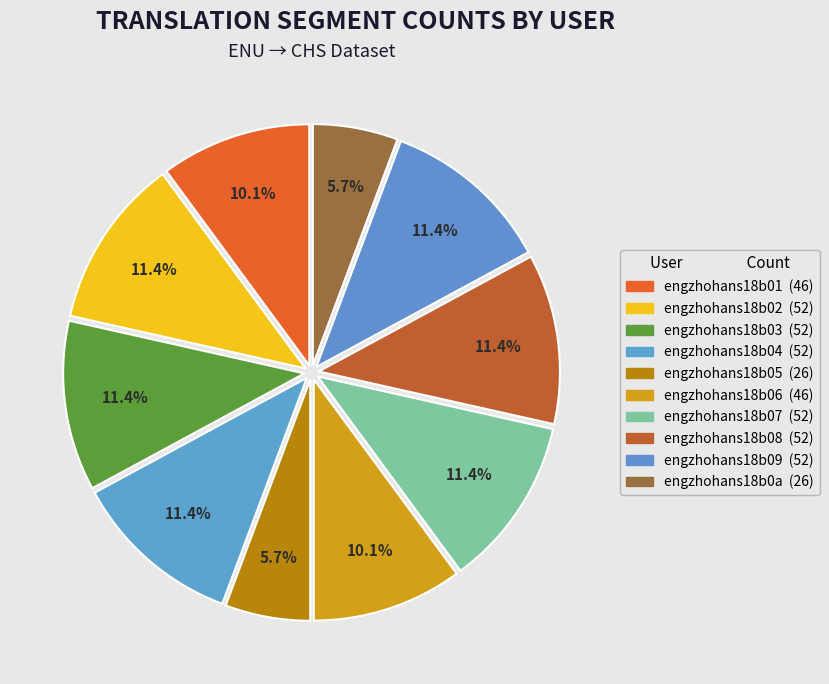

Rank the categories by value from highest to lowest.

engzhohans18b02, engzhohans18b03, engzhohans18b04, engzhohans18b07, engzhohans18b08, engzhohans18b09, engzhohans18b01, engzhohans18b06, engzhohans18b05, engzhohans18b0a